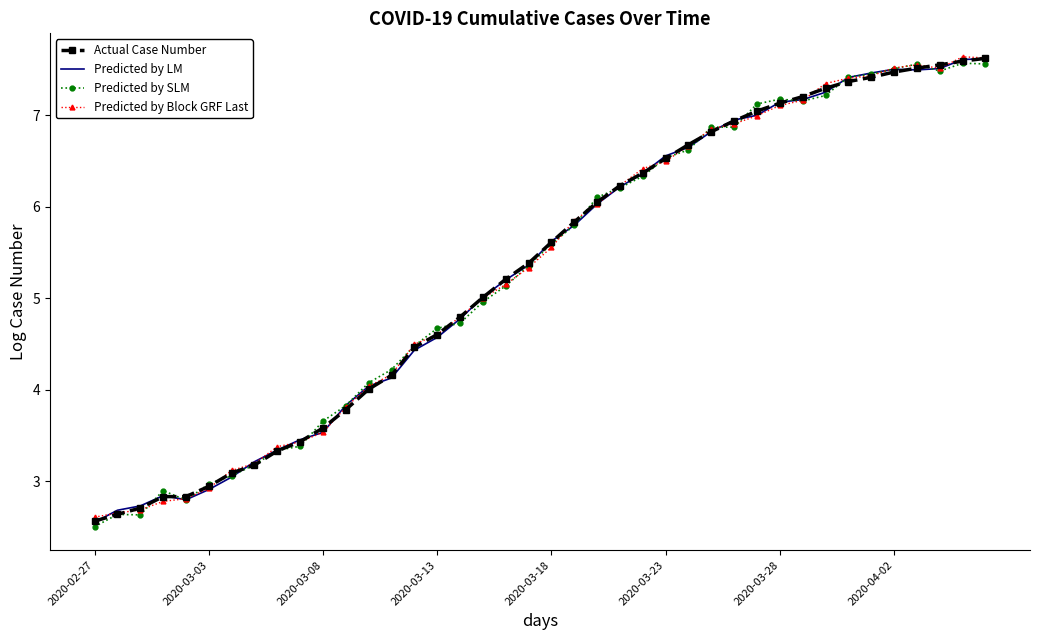

What is the minimum value for Actual Case Number?

2.6